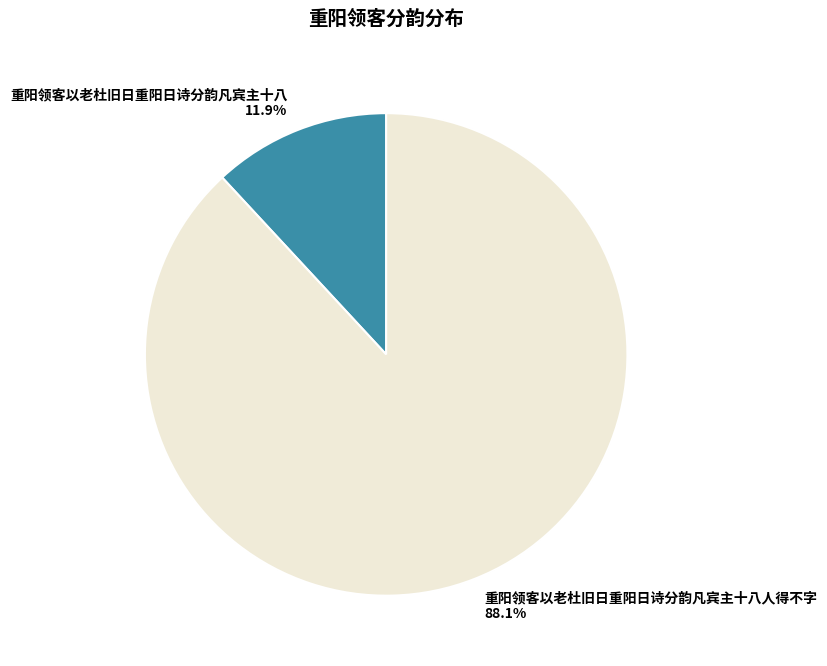

Is it true that 重阳领客以老杜旧日重阳日诗分韵凡宾主十八 is 12% of the pie?

True